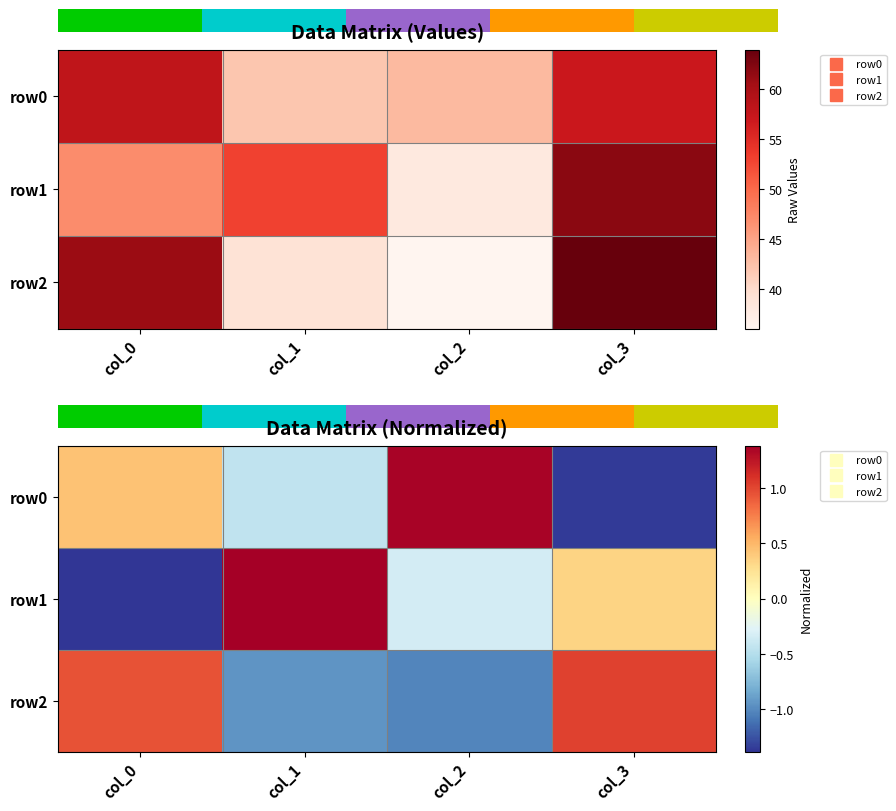

How many values in row1 are above zero?

2